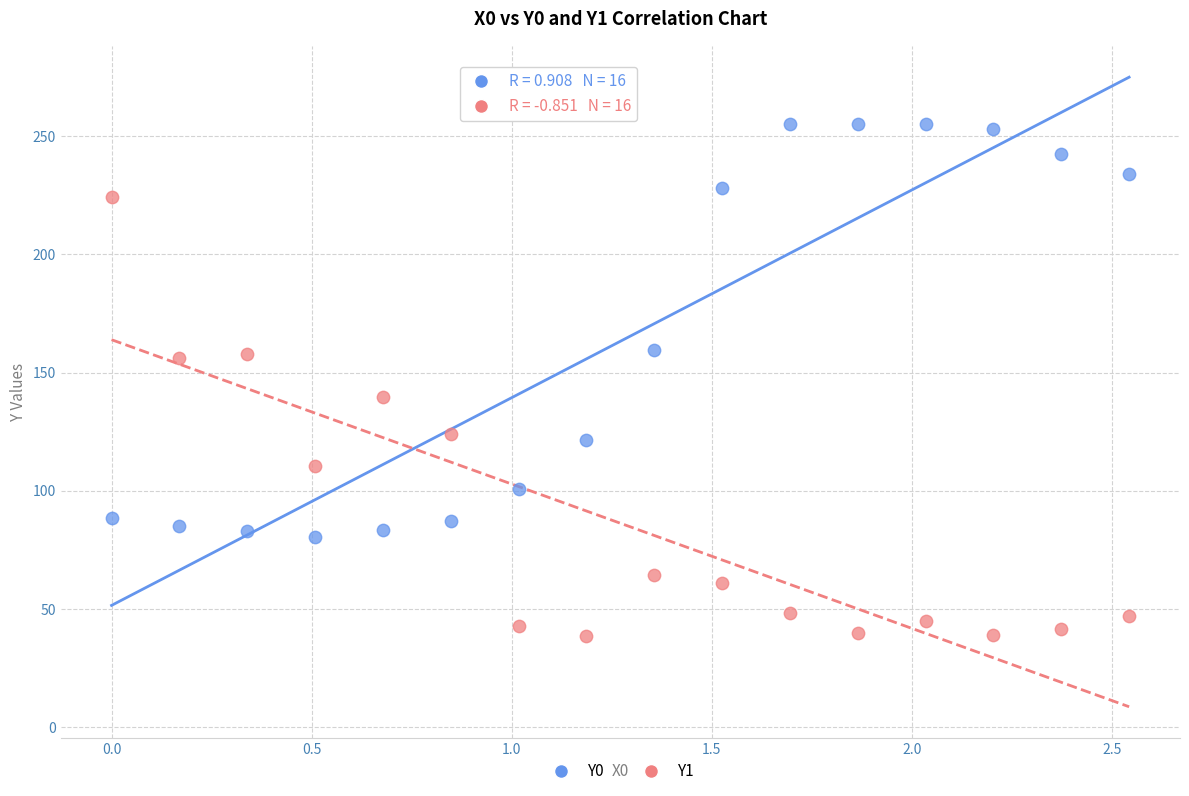

Which series reaches the maximum Y coordinate?

Y0